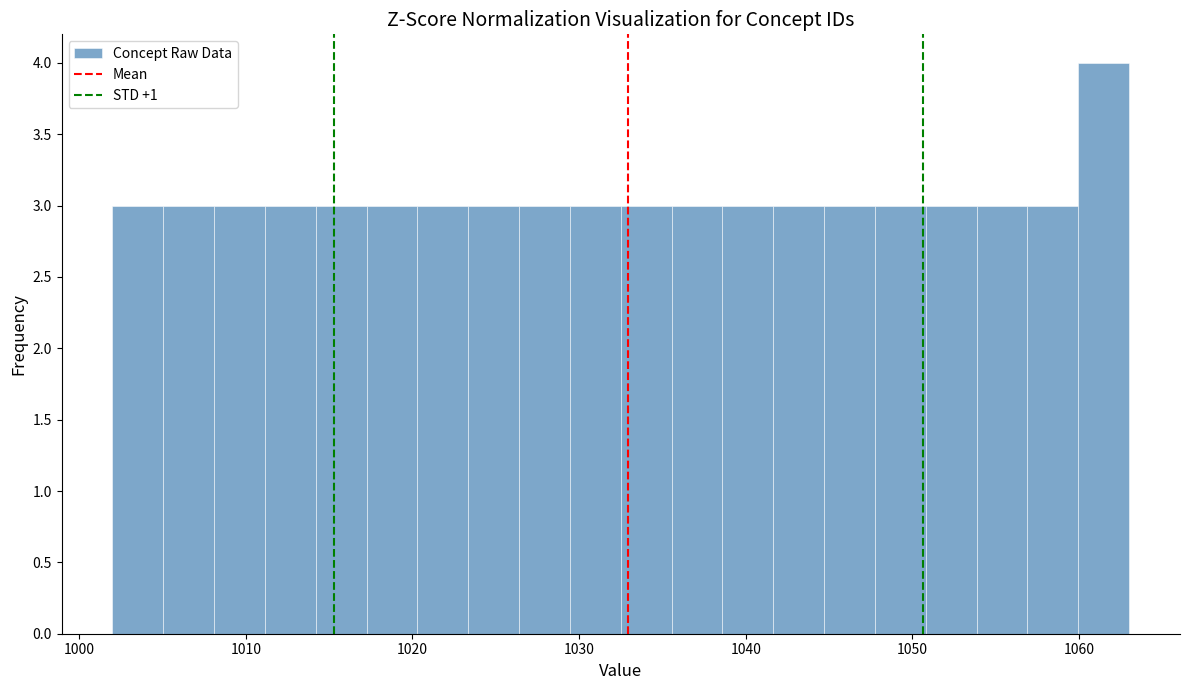

Around what value on the x-axis is the tallest bar? Give the approximate position of its centre, as read against the axis.

1061